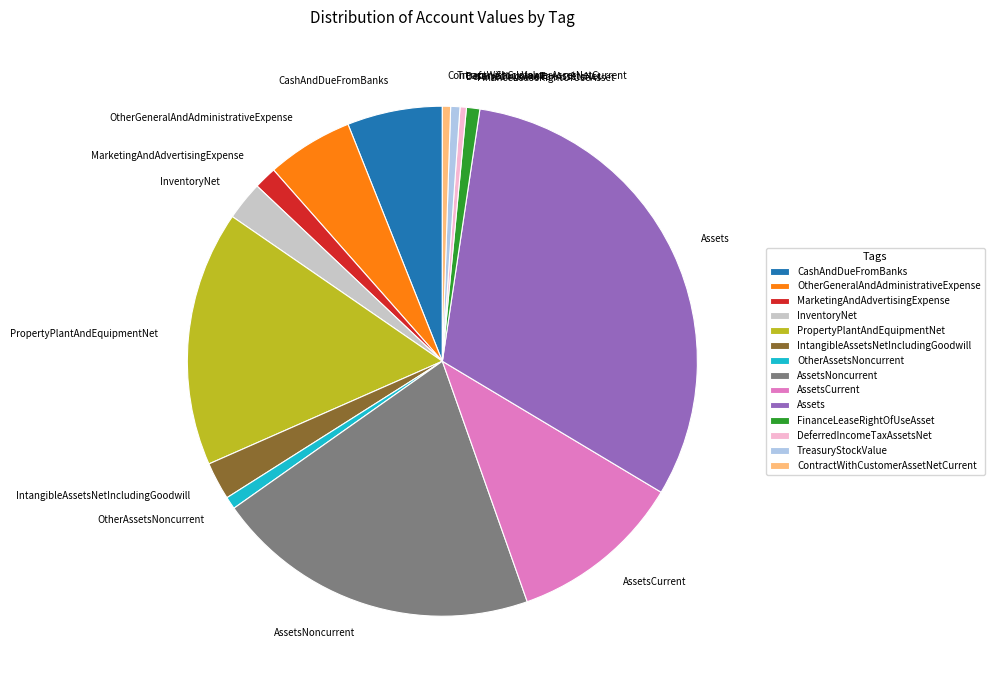

Is there any slice that represents more than half of the pie?

No